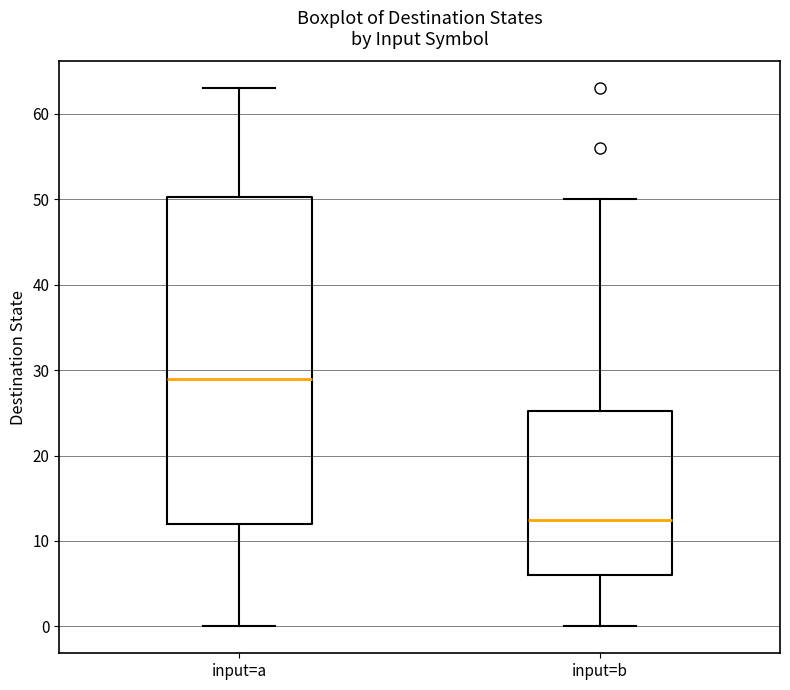

Which box's median line is the lowest?

input=b